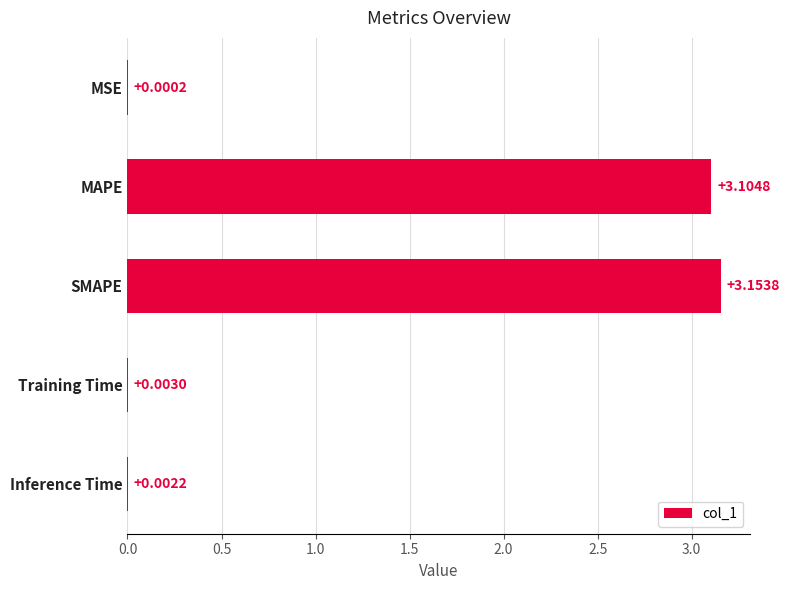

At which label is the value closest to 1?

Training Time